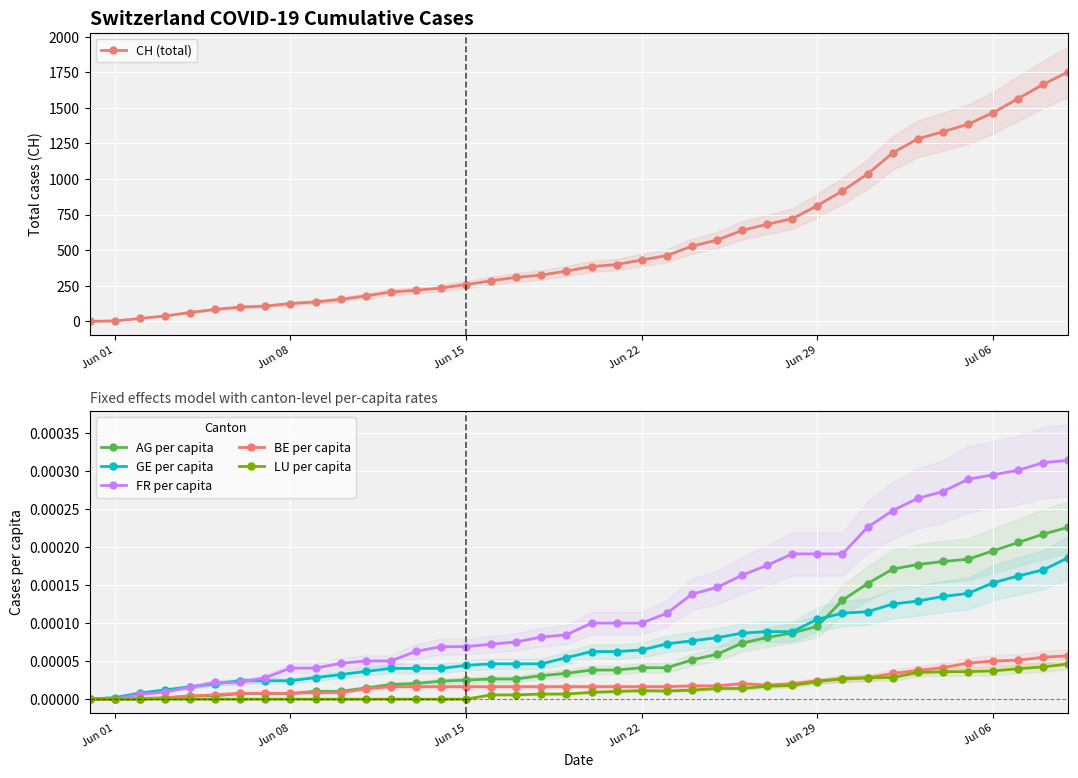

The value of LU per capita at 39 is 0.0. True or false?

False